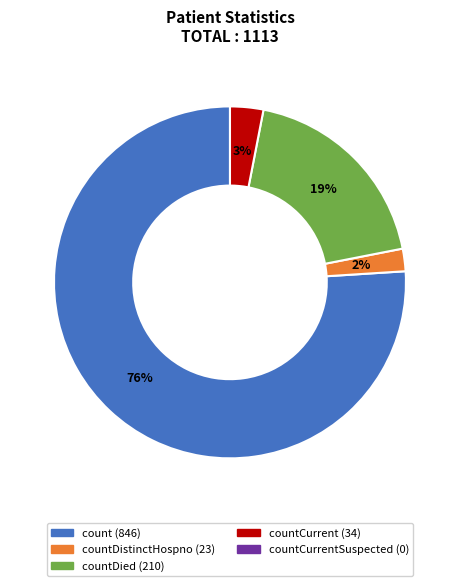

To the nearest percent, what is the average slice percentage?

25%